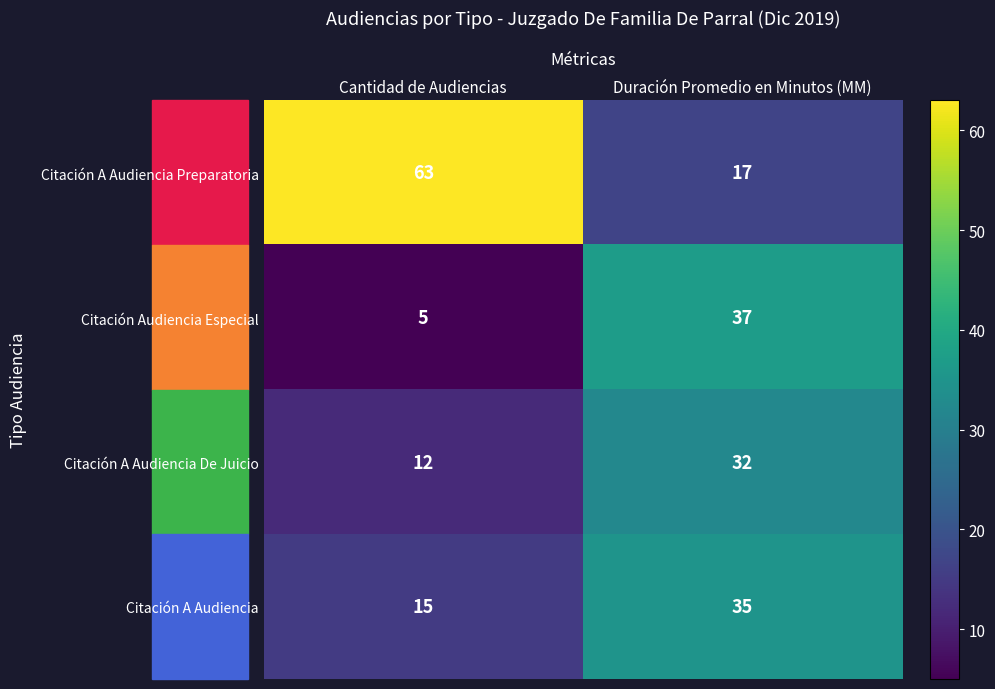

Count the number of categories in the chart.

2